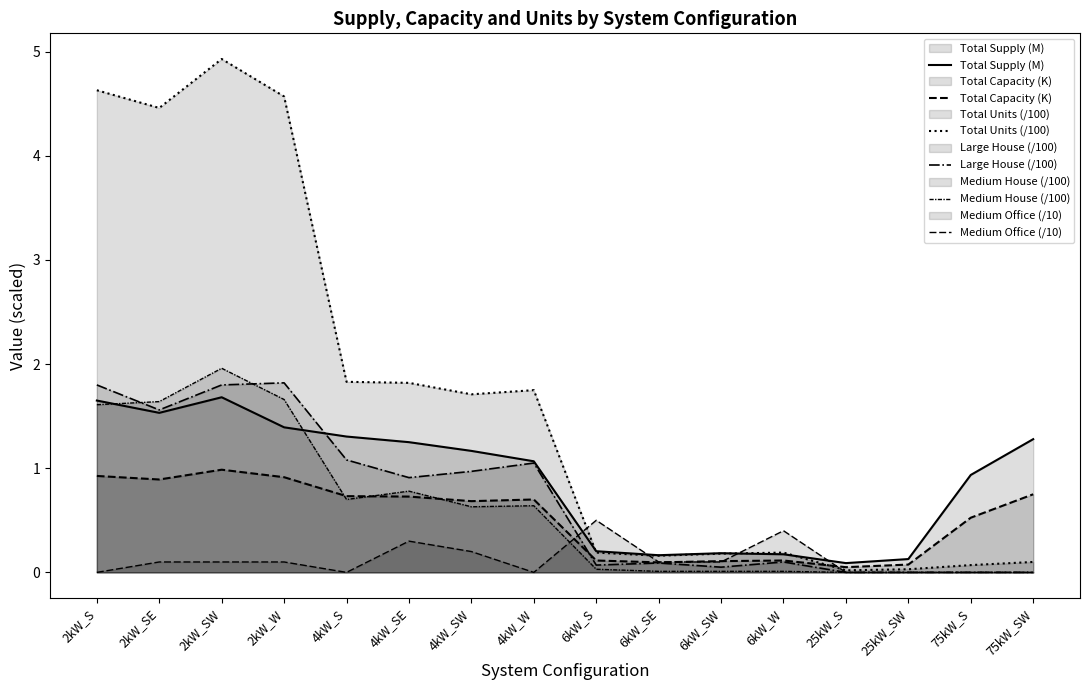

Where is the first local minimum for Medium House (/100)?

4kW_S